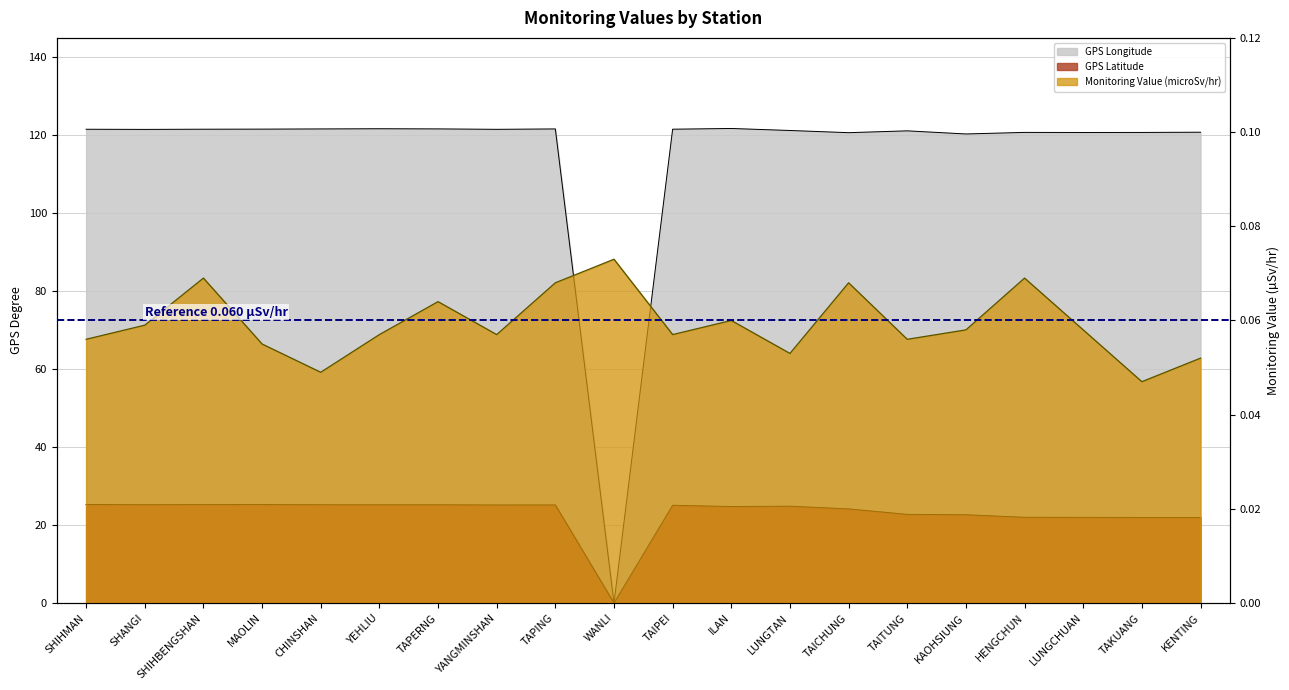

True or false: GPS Longitude has more than 2 points higher than both neighbors.

True